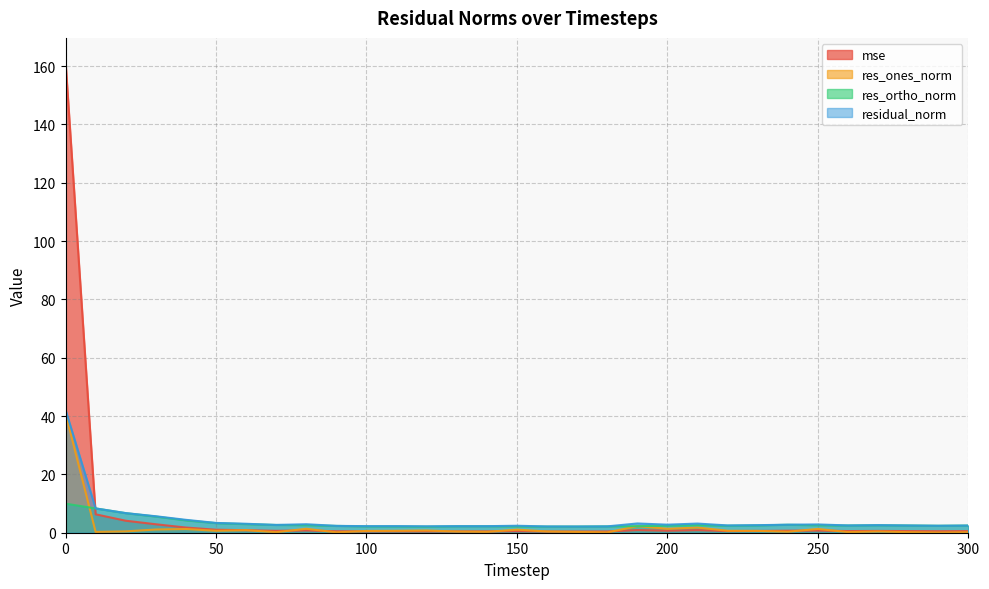

Where is the first local minimum for residual_norm?

70